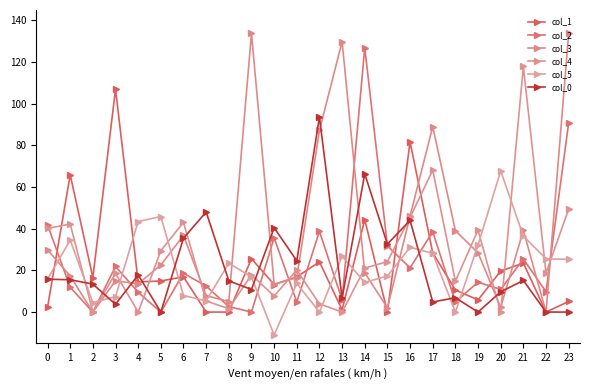

In col_0, how many points are higher than both neighbors (excluding endpoints)?

8